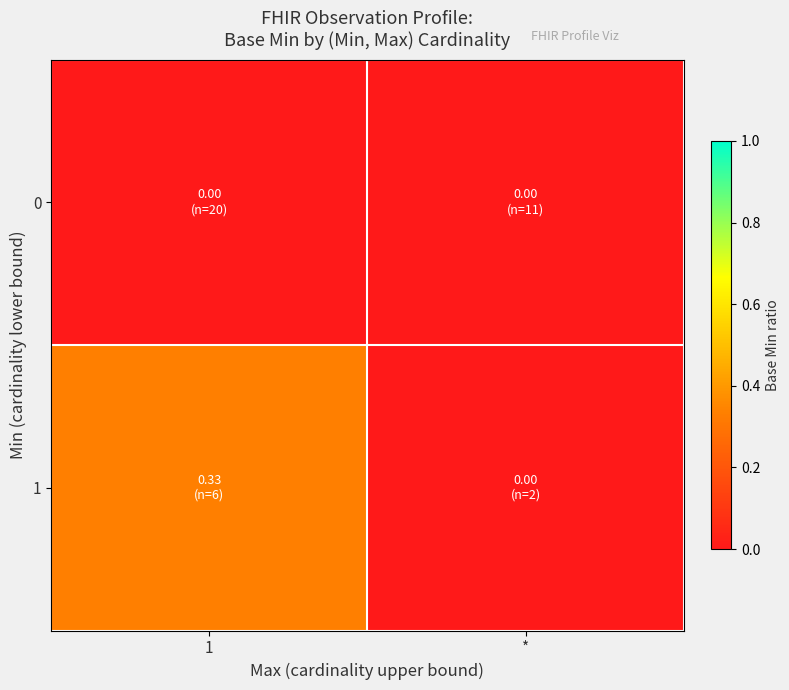

At how many categories does at least one series exceed 0?

1